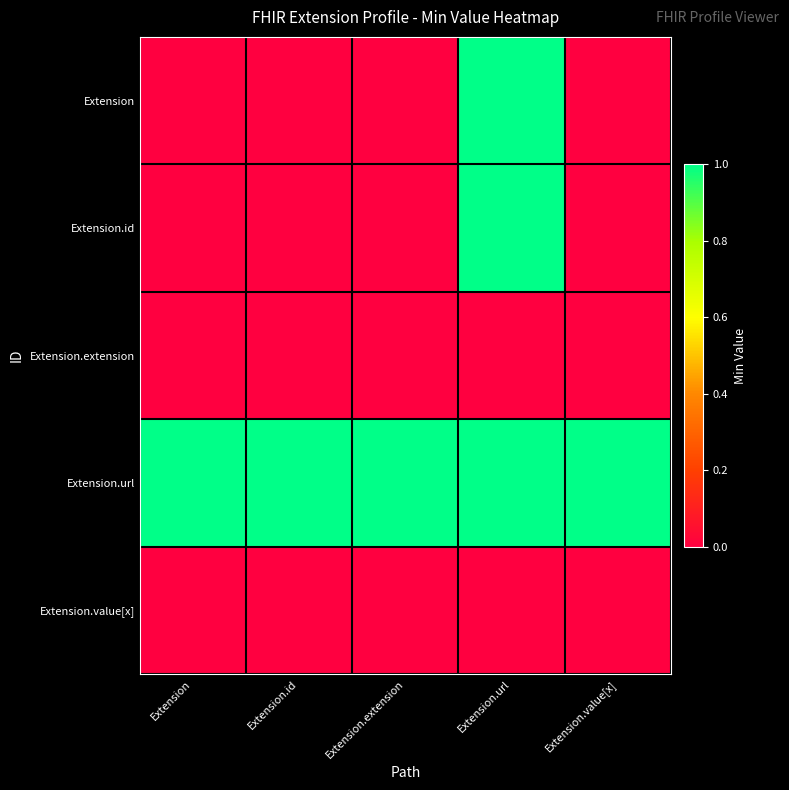

What is the difference between the highest and lowest values at Extension.url?

1